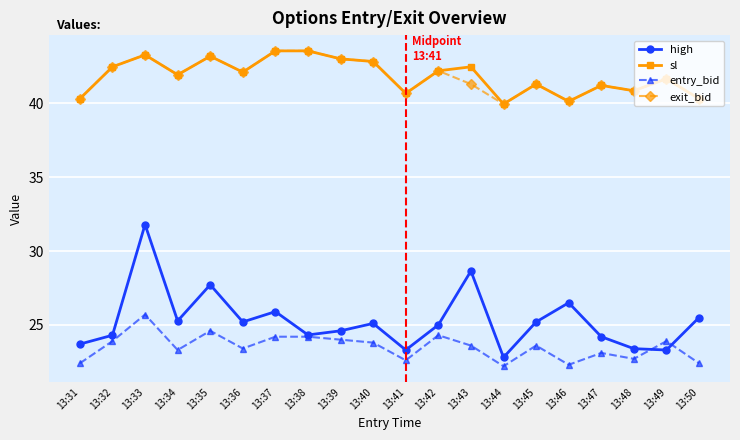

True or false: sl and high intersect in this chart.

False